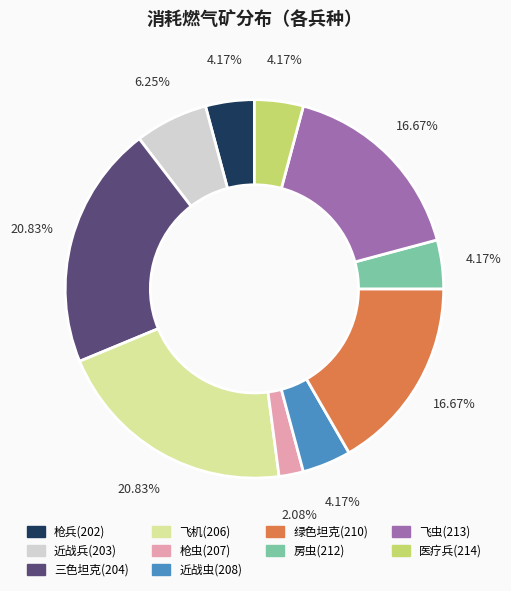

Is there any slice that represents more than half of the pie?

No